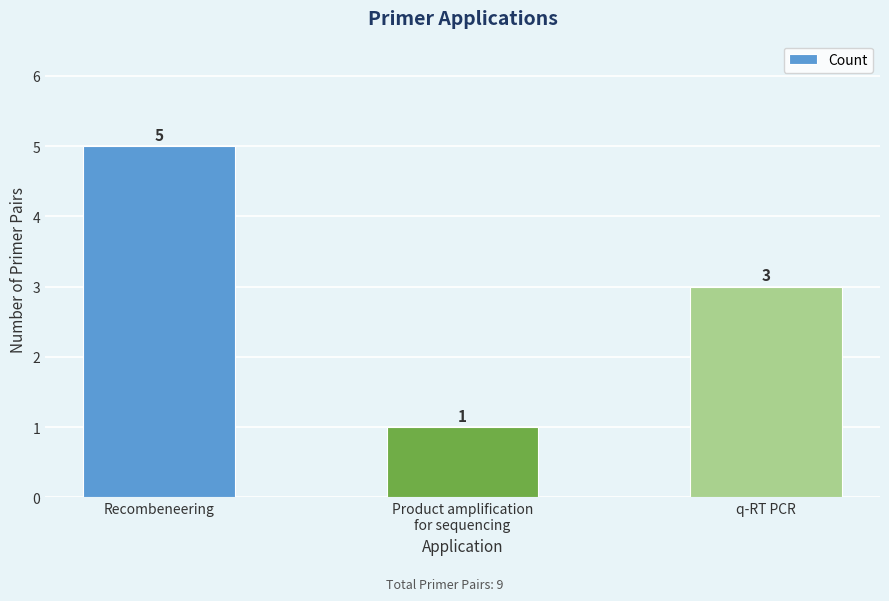

What is the minimum value shown in the chart?

1